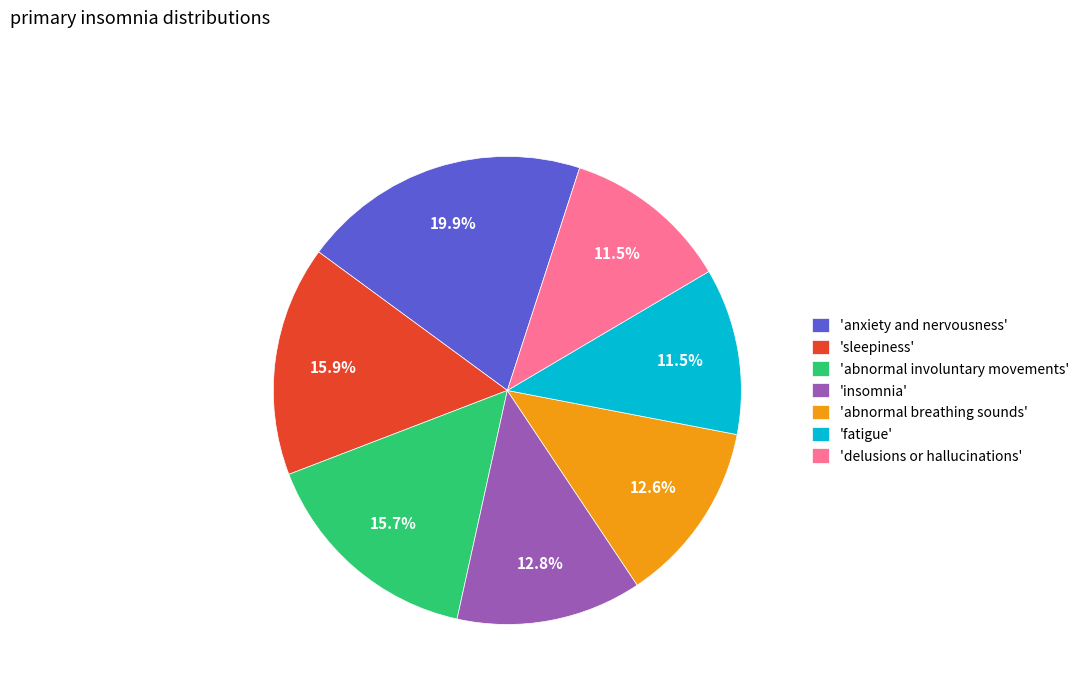

How many segments does this pie chart have?

7